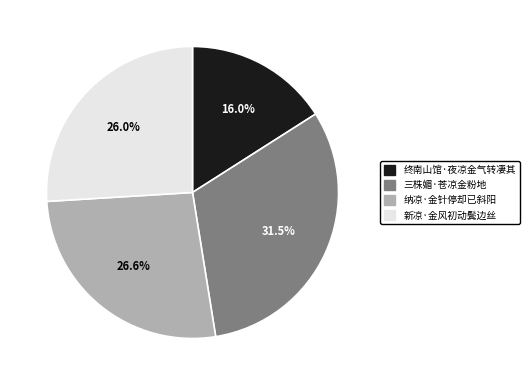

Approximately how many times larger is the value at 纳凉·金针停却已斜阳 compared to 新凉·金风初动鬓边丝?

1.0